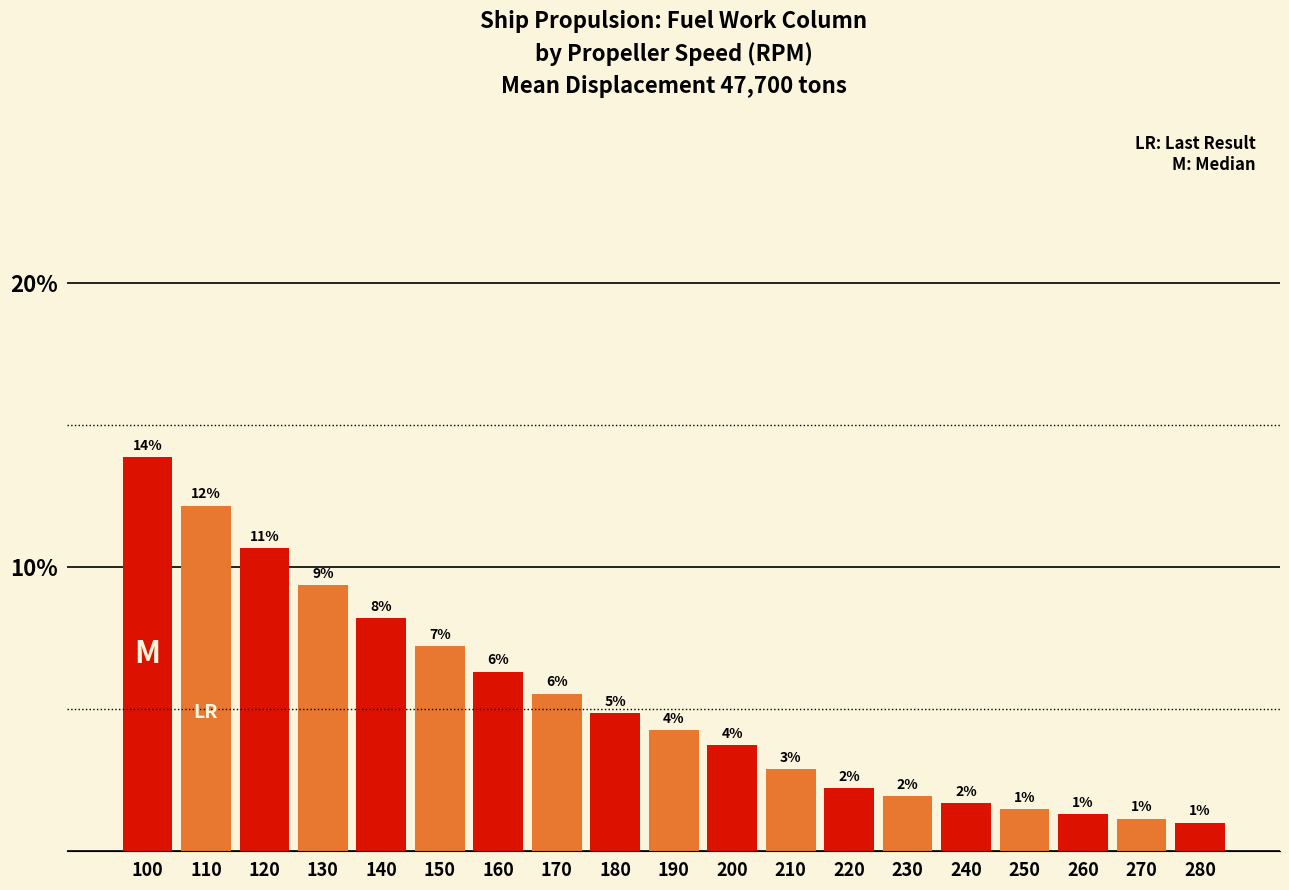

How many bars are there in total?

19